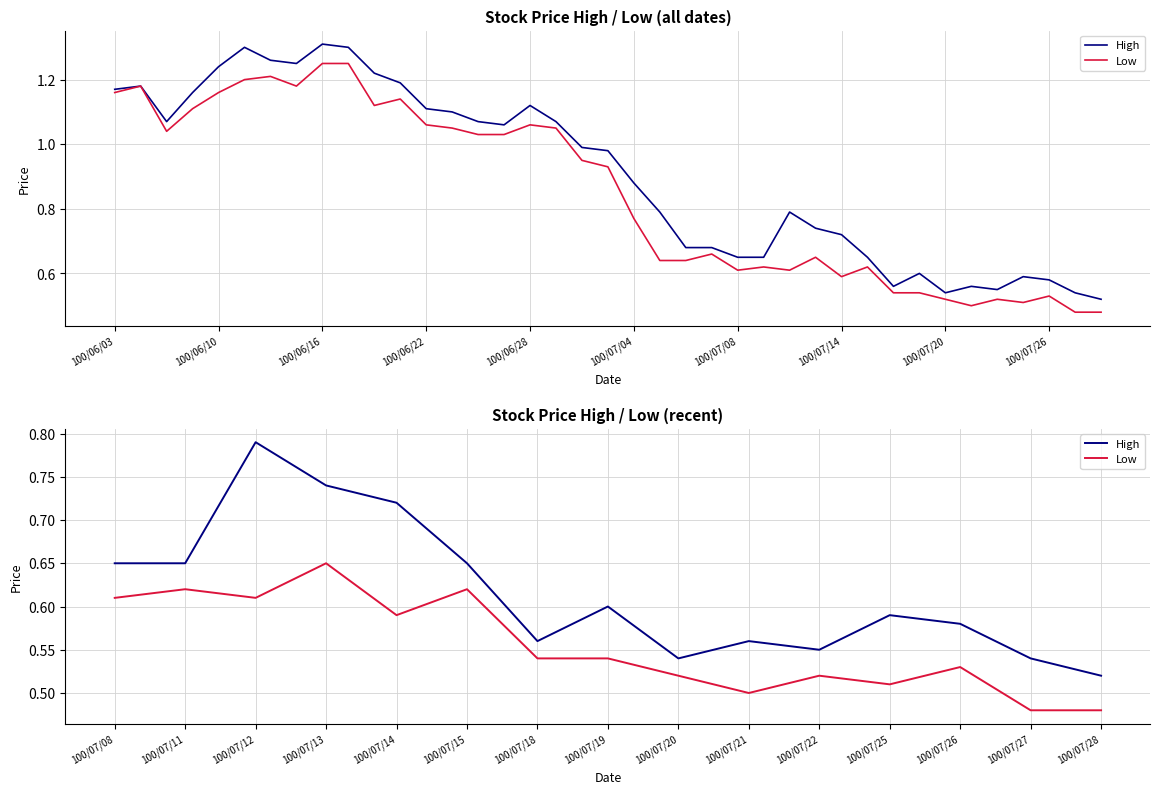

What are all the series names shown in the legend?

High, Low